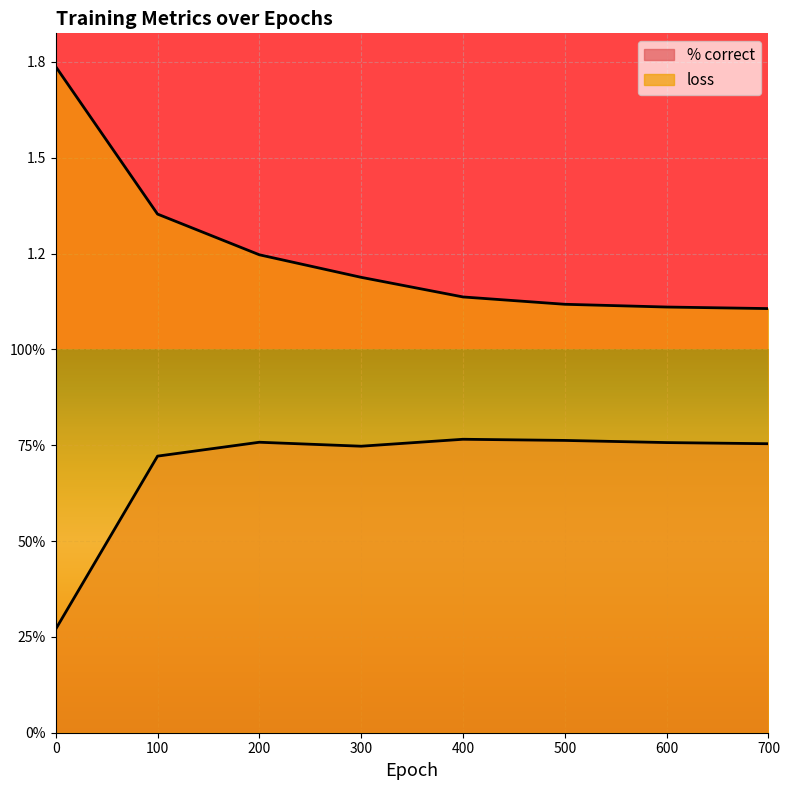

True or false: % correct has more than 2 interior local peaks.

False